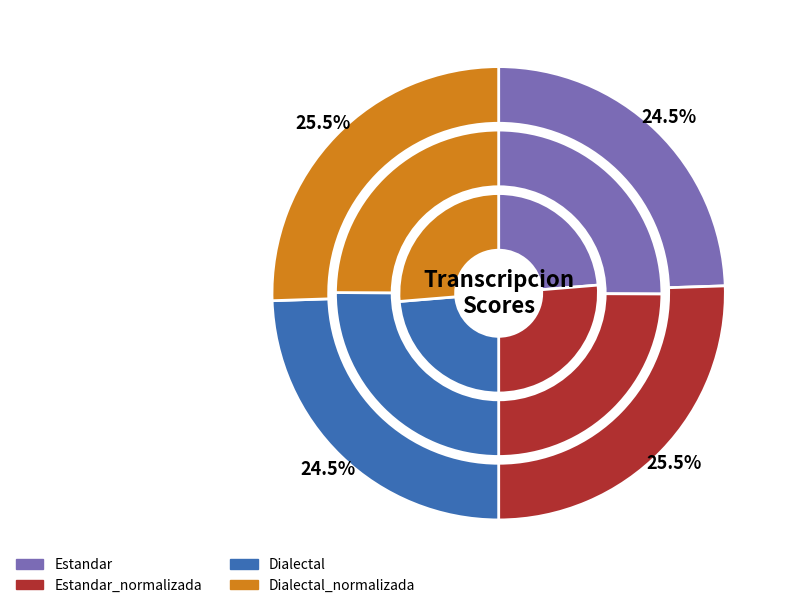

To the nearest percent, what is the difference between the largest and smallest slice percentages?

1%